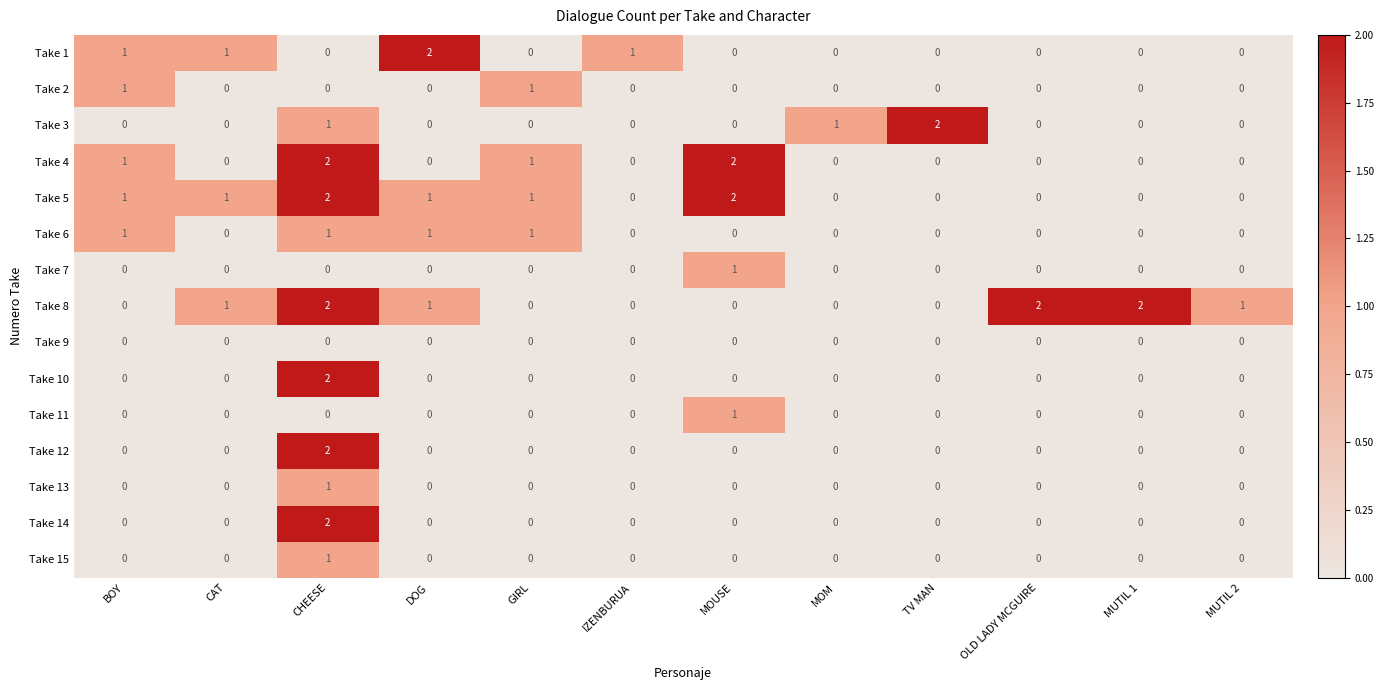

What is the difference between the highest and lowest values at IZENBURUA?

1